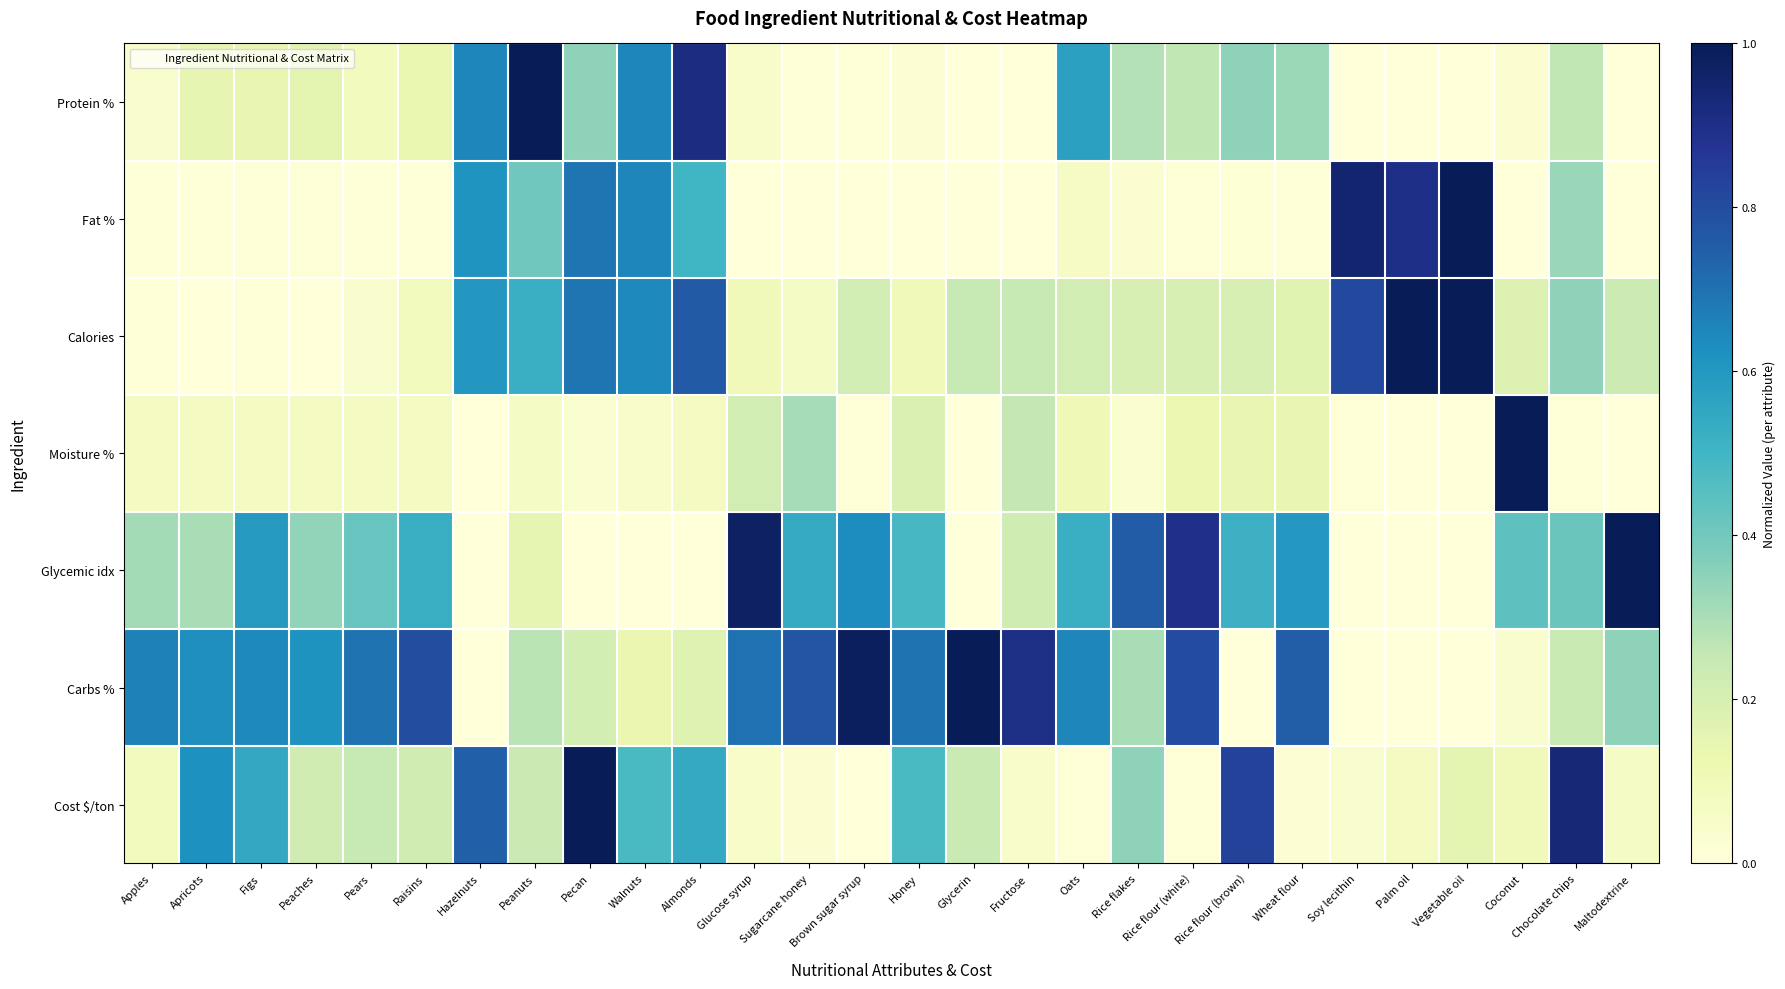

How many distinct data groups are displayed?

7